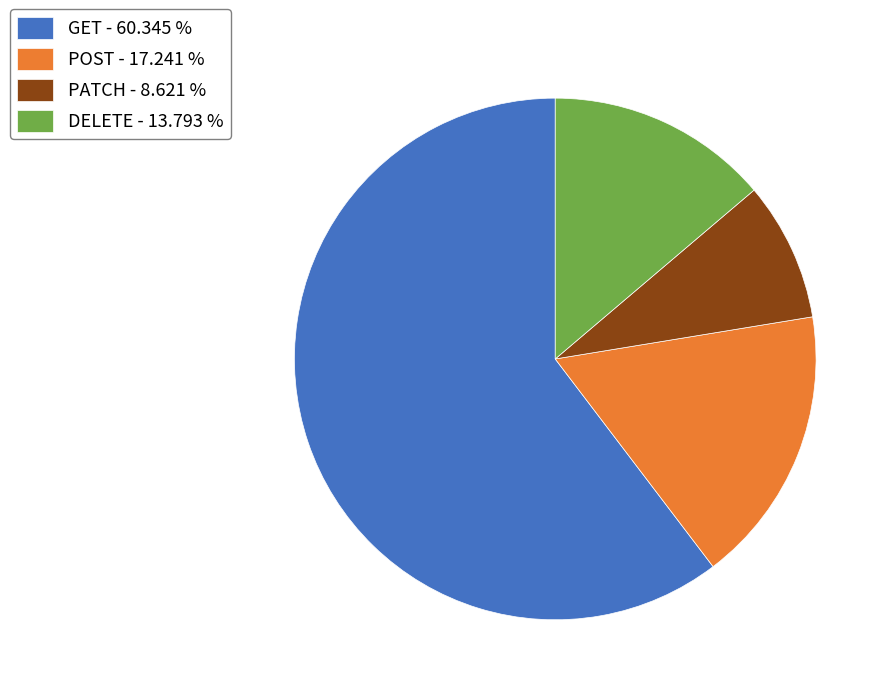

Count the number of slices in the pie.

4